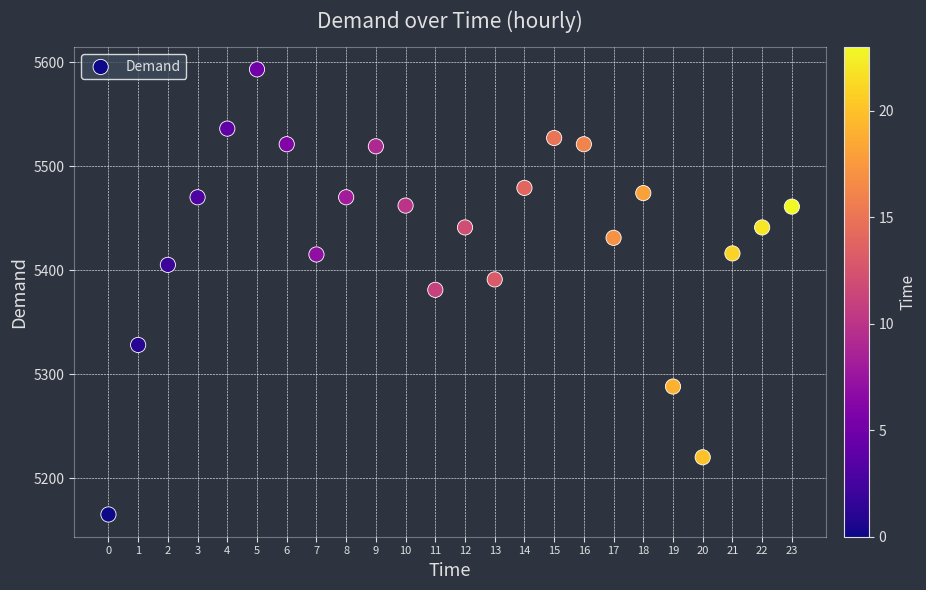

Count the number of points in this scatter plot.

24